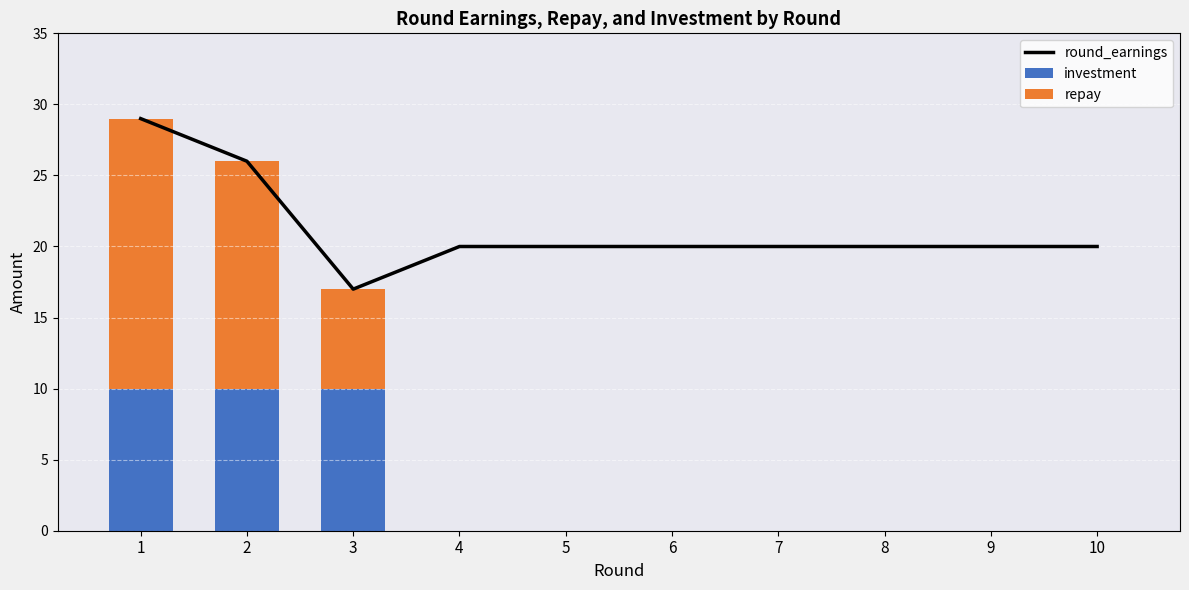

At 8, list the series in order from largest to smallest.

round_earnings, investment, repay